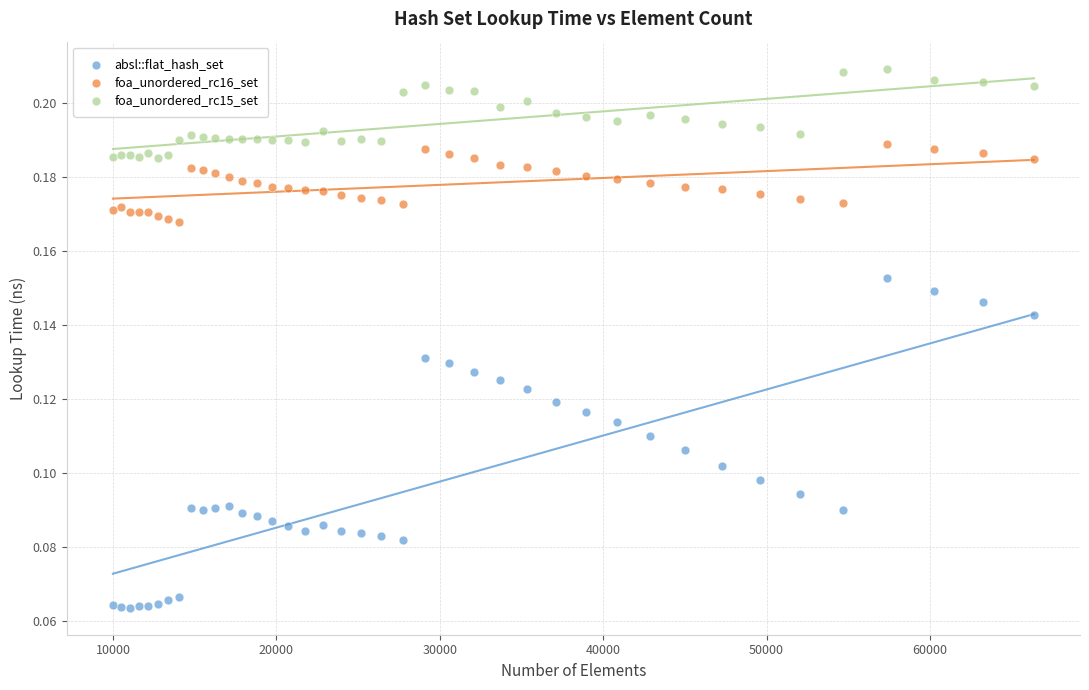

Which series has the widest spread of Y values?

absl::flat_hash_set